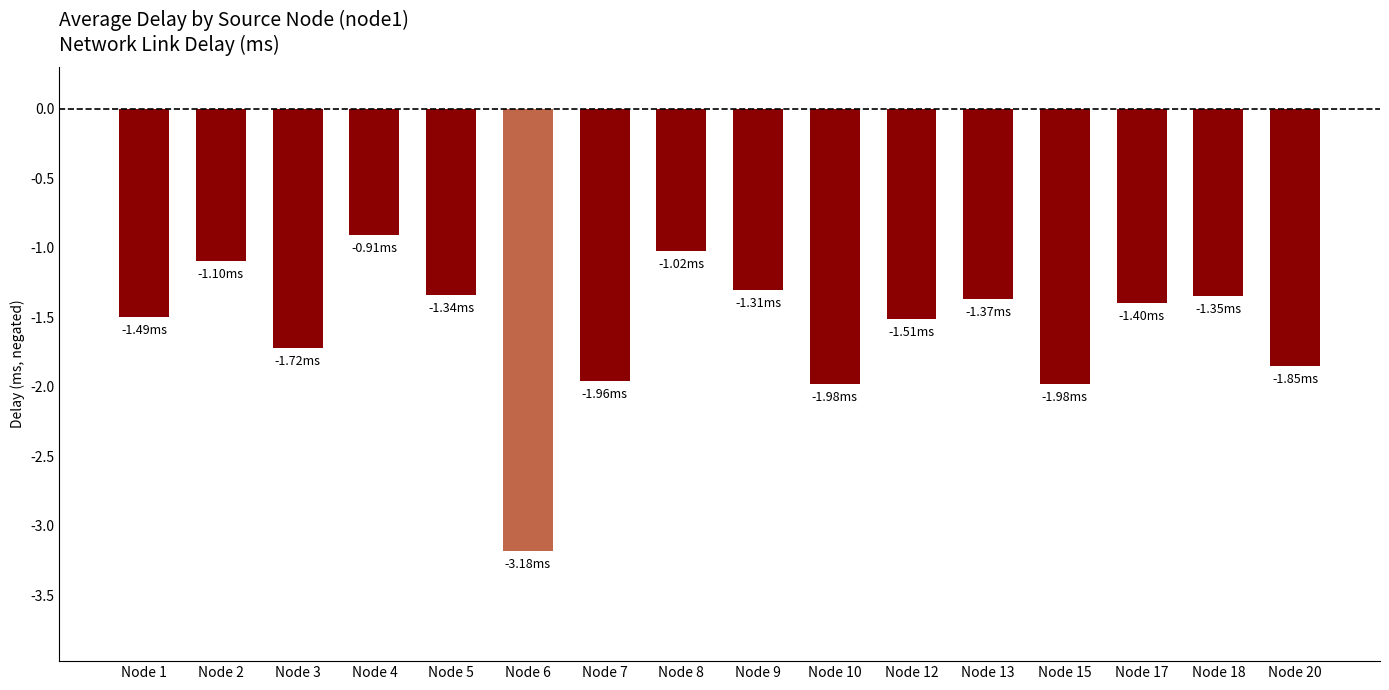

How many data points does each series have?

16